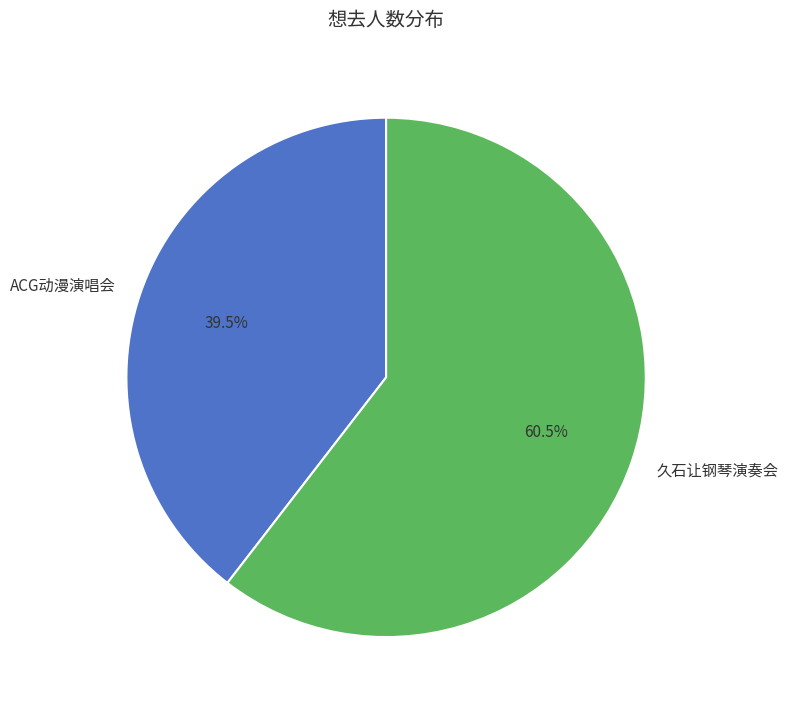

What is the ratio of the value at 久石让钢琴演奏会 to the value at ACG动漫演唱会?

1.5